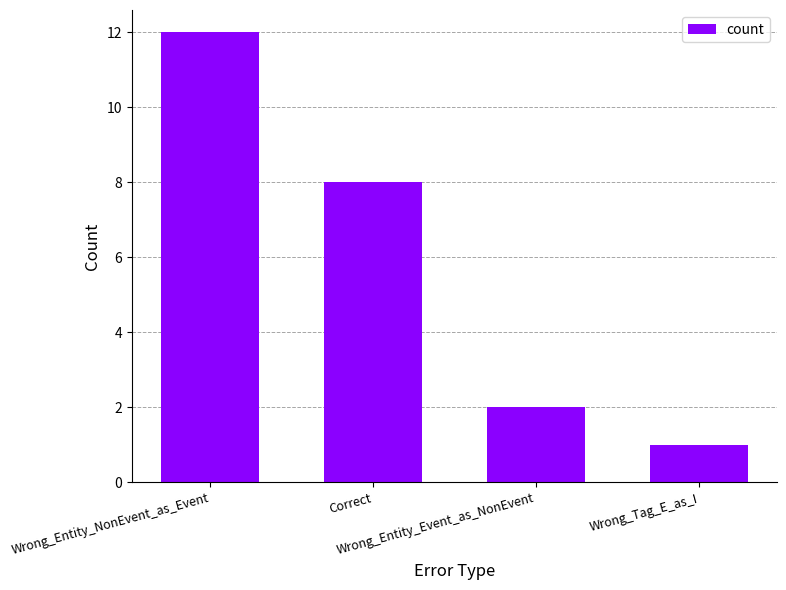

What position from the right is Wrong_Entity_Event_as_NonEvent?

2